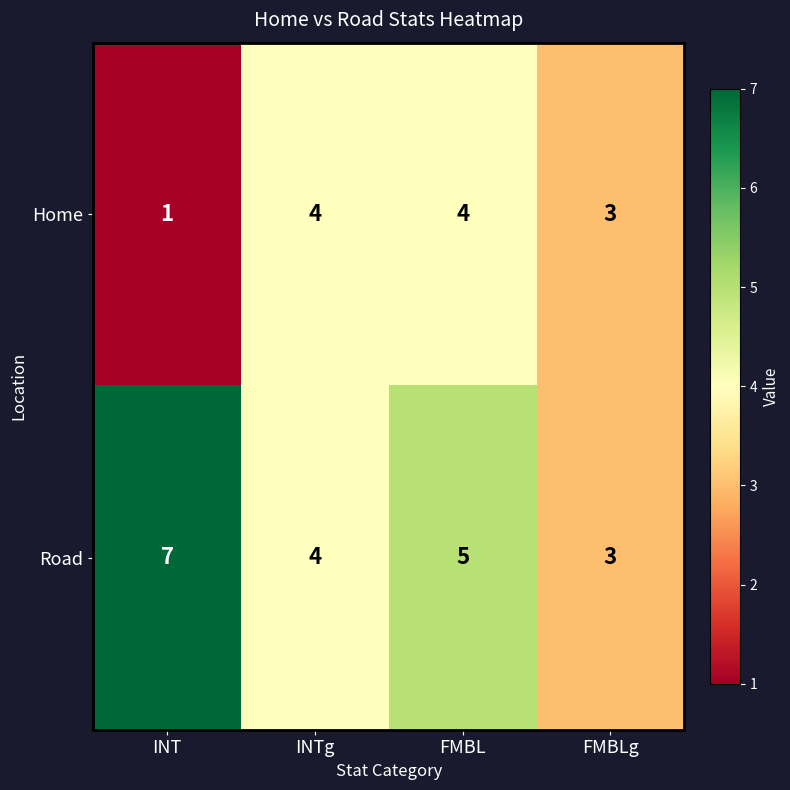

List the series in order of their overall mean, highest first.

Road, Home